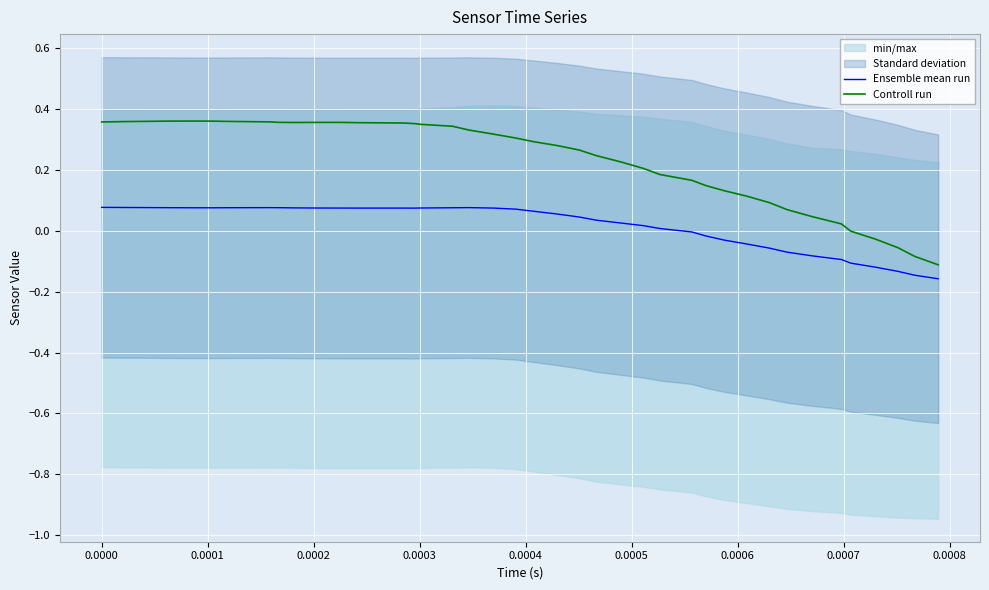

Reading left to right, what are all the values shown in this chart?

Ensemble mean run: 0.1	0.1	0.1	0.1	0.1	0.1	0.1	0.1	0.1	0.1	0.1	0.1	0.1	0.1	0.1	0.1	0.1	0.1	0.1	0.1	0.1	0.1	0.0	0.0	0.0	0.0	0.0	-0.0	-0.0	-0.0	-0.0	-0.1	-0.1	-0.1	-0.1	-0.1	-0.1	-0.1	-0.1	-0.2
Controll run: 0.4	0.4	0.4	0.4	0.4	0.4	0.4	0.4	0.4	0.4	0.4	0.4	0.4	0.4	0.4	0.4	0.3	0.3	0.3	0.3	0.3	0.3	0.3	0.2	0.2	0.2	0.2	0.2	0.1	0.1	0.1	0.1	0.1	0.0	0.0	-0.0	-0.0	-0.1	-0.1	-0.1